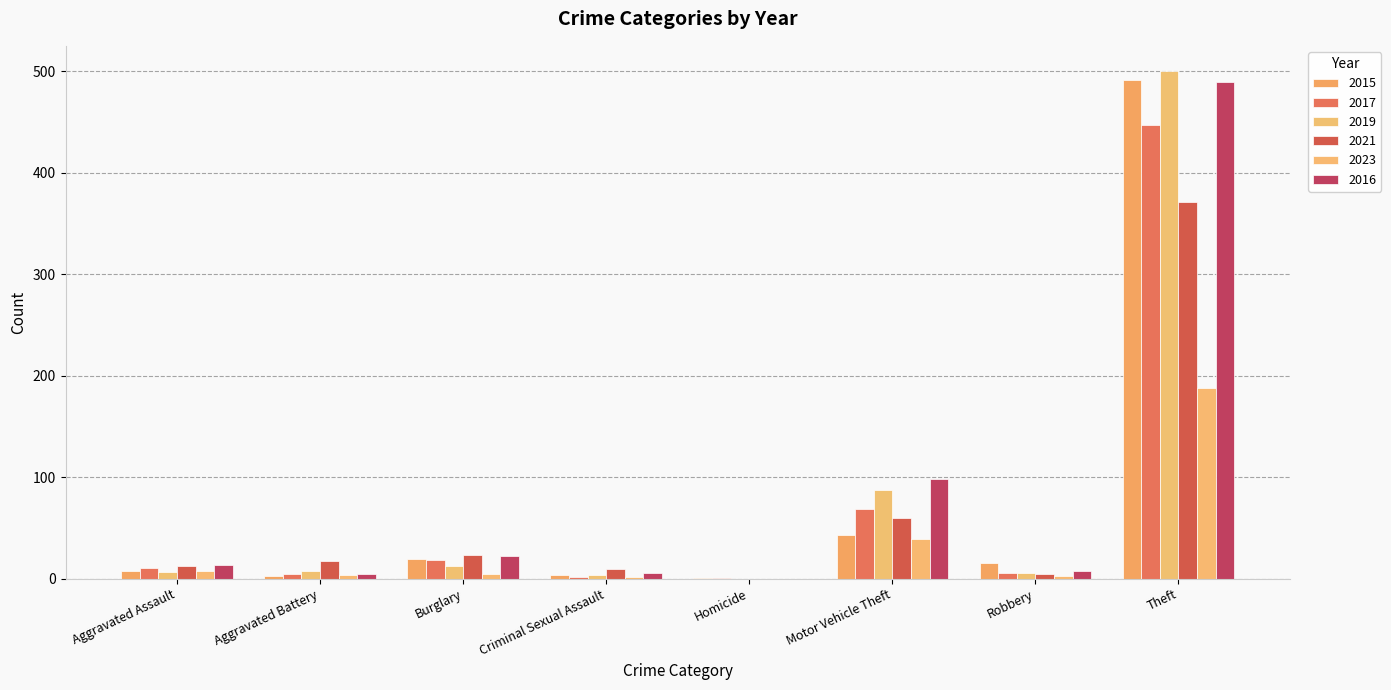

Reading right to left, list all the values displayed in this chart.

2015: 491	15	43	1	4	19	3	8
2017: 447	6	69	1	2	18	5	10
2019: 500	6	87	0	4	12	8	7
2021: 371	5	60	0	9	23	17	12
2023: 188	3	39	0	2	5	4	8
2016: 489	8	98	0	6	22	5	13